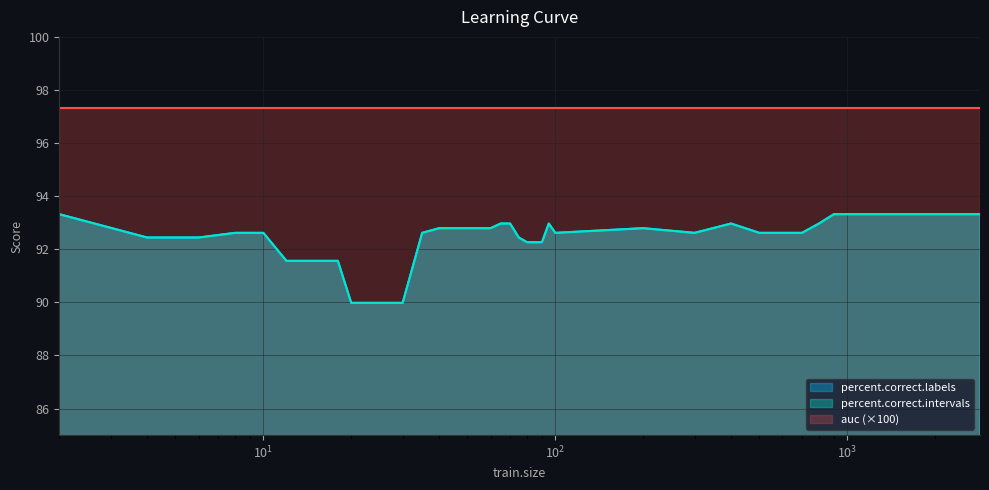

True or false: percent.correct.labels and percent.correct.intervals intersect in this chart.

False